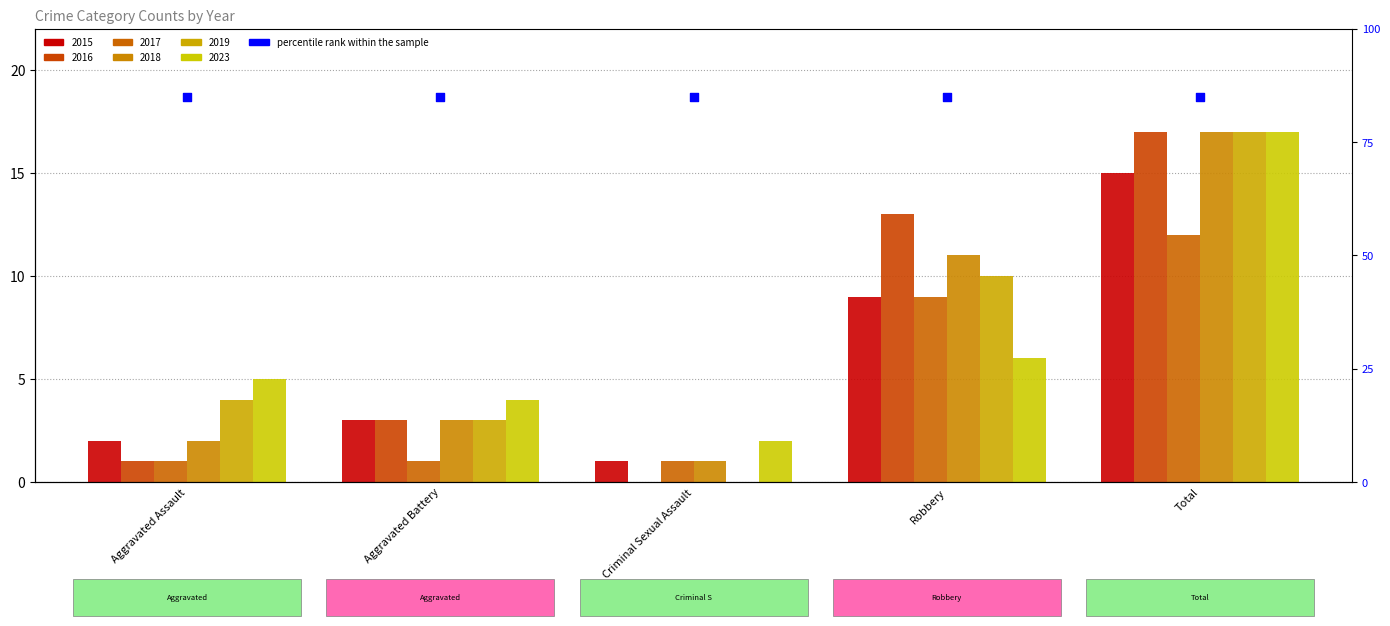

At which category is the sum across all series the highest?

Total